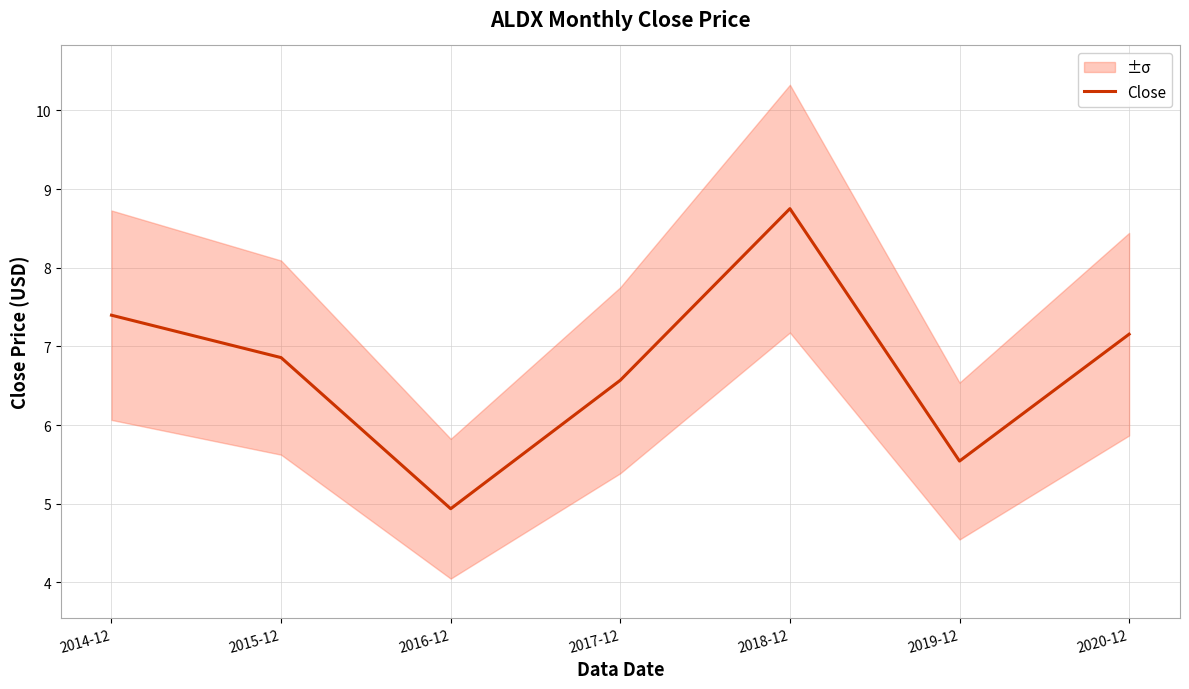

Where does the data first go above 6?

2014-12